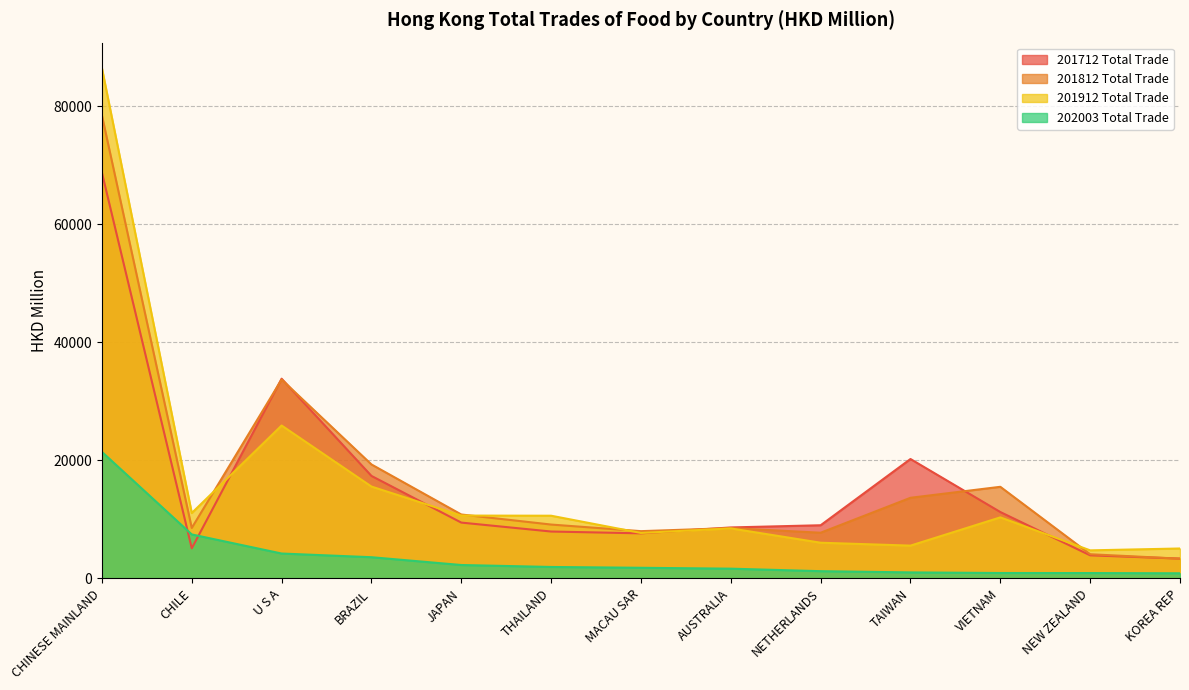

Where is the first local minimum for 201912 Total Trade?

CHILE